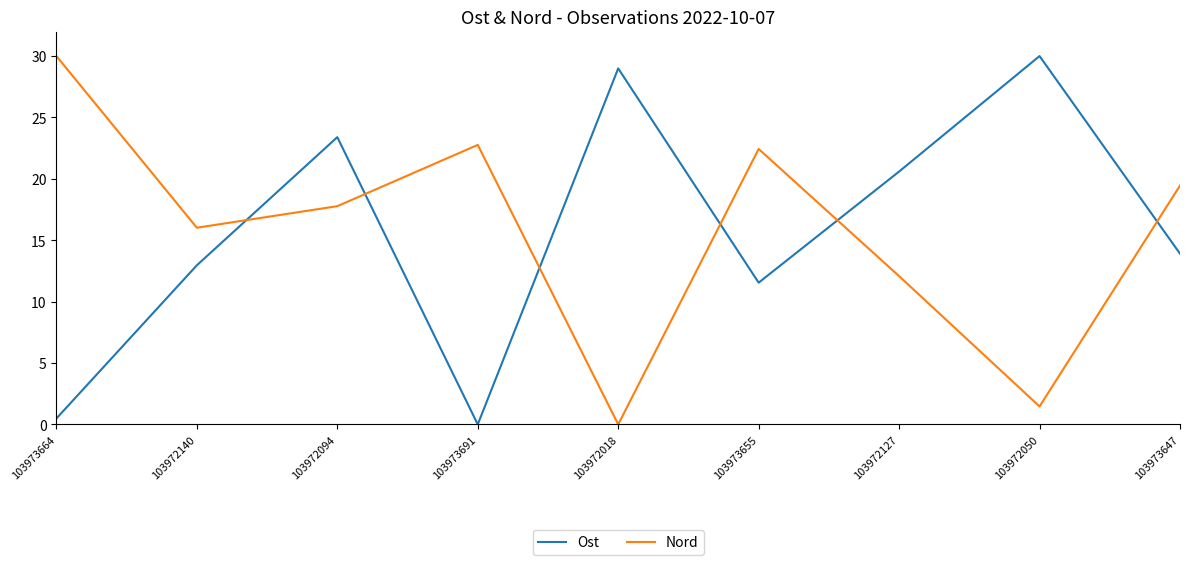

True or false: Nord has a value of 19.5 at 103973647.

True